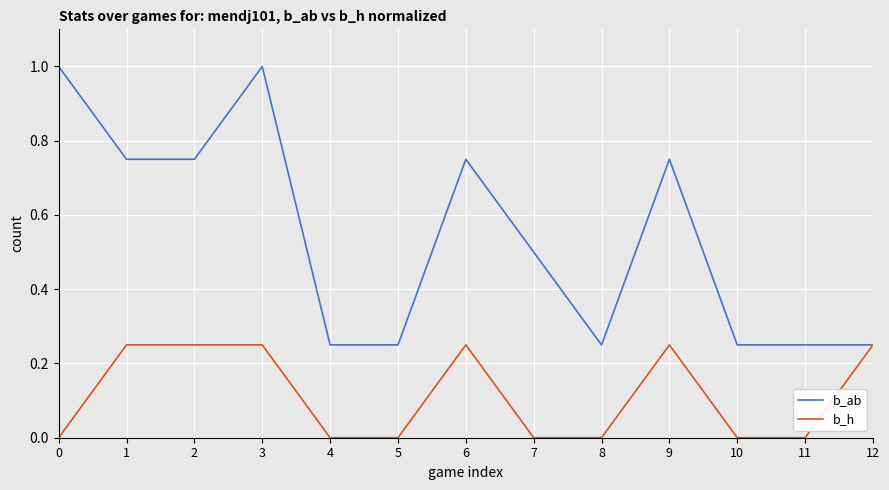

Between 4 and 12, which series saw the biggest shift?

b_h